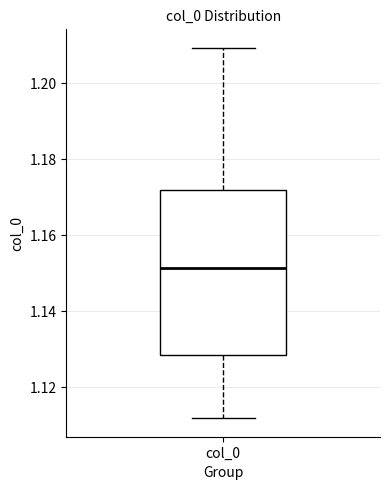

Where does the median line of the box for col_0 sit on the y-axis? The values are not printed on the chart, so give them approximately, as read against the axis.

1.152